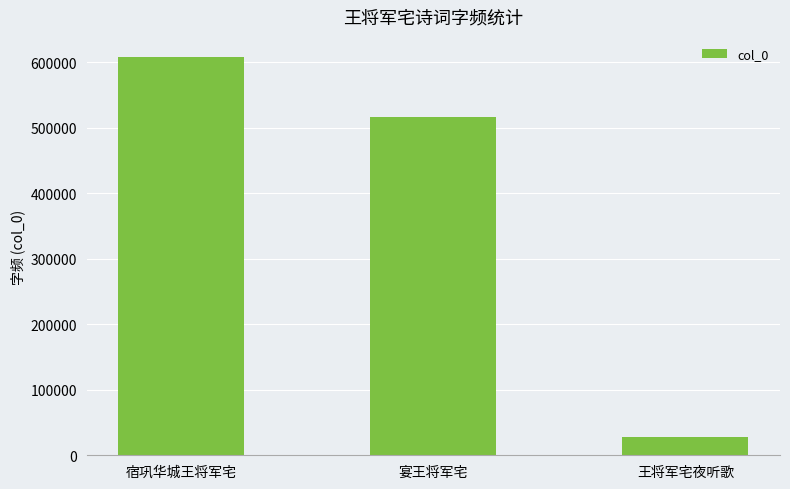

What is the difference between the maximum and minimum values?

581396